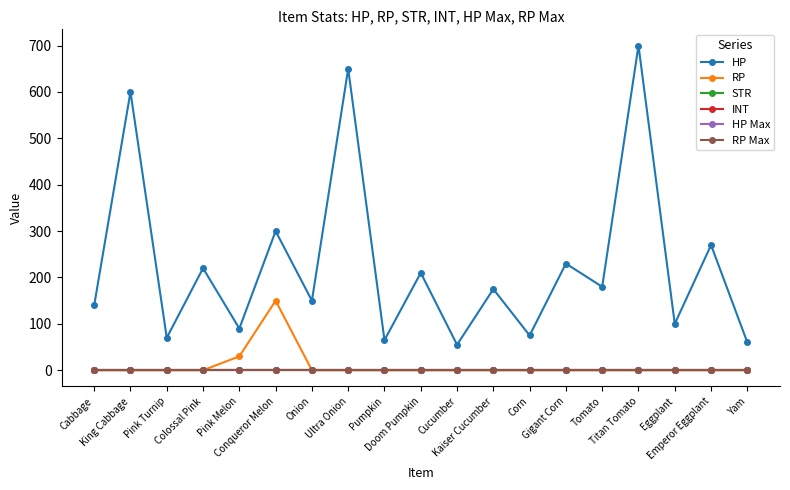

How many lines are shown in the chart?

6